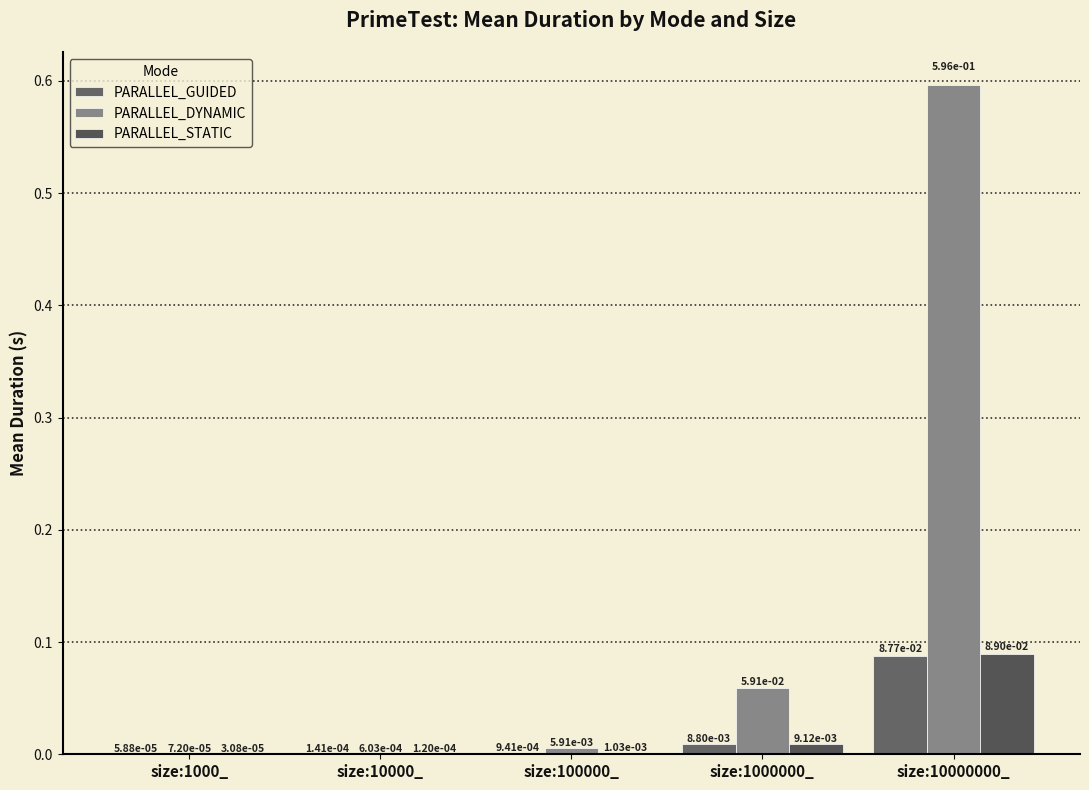

True or false: PARALLEL_GUIDED has a value of 0.0 at size:1000_.

False